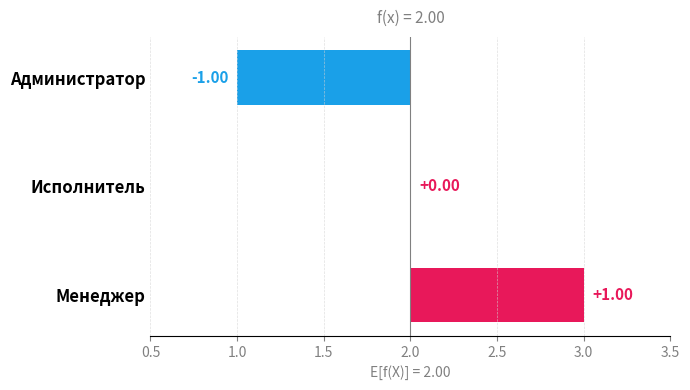

True or false: the data shows 0 at Исполнитель.

True